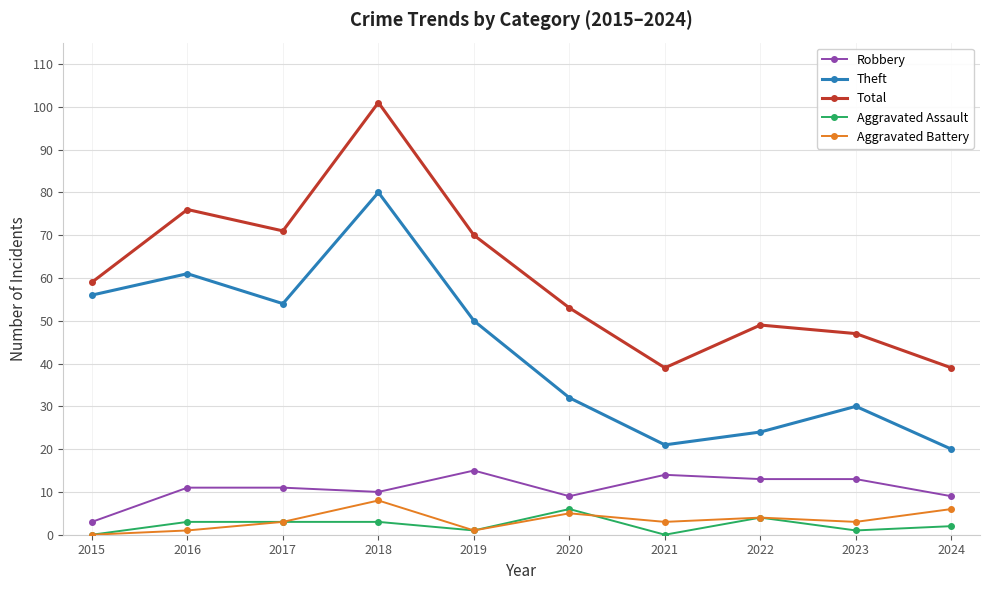

Read the Theft value at 2021.

21